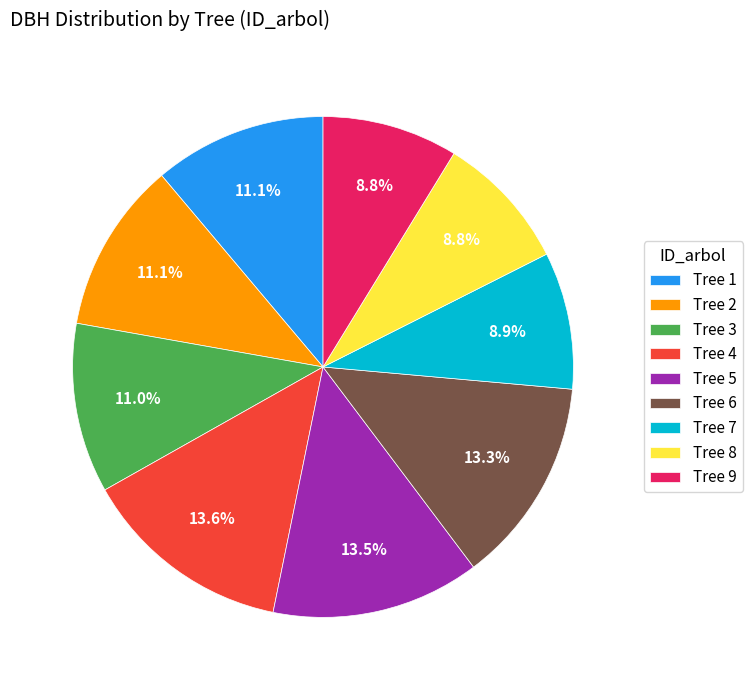

Approximately how many times larger is the value at Tree 1 compared to Tree 2?

1.0